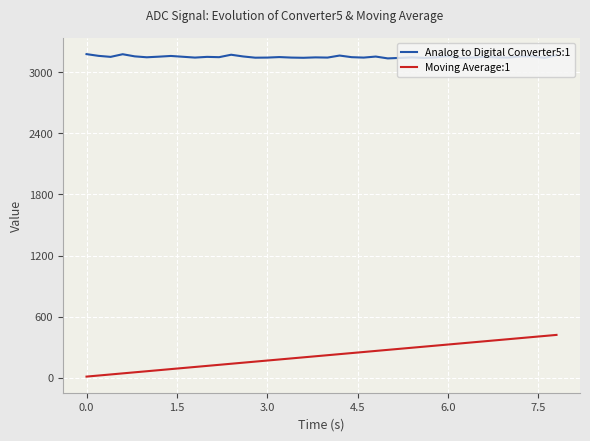

List the series in order of their overall mean, lowest first.

Moving Average:1, Analog to Digital Converter5:1